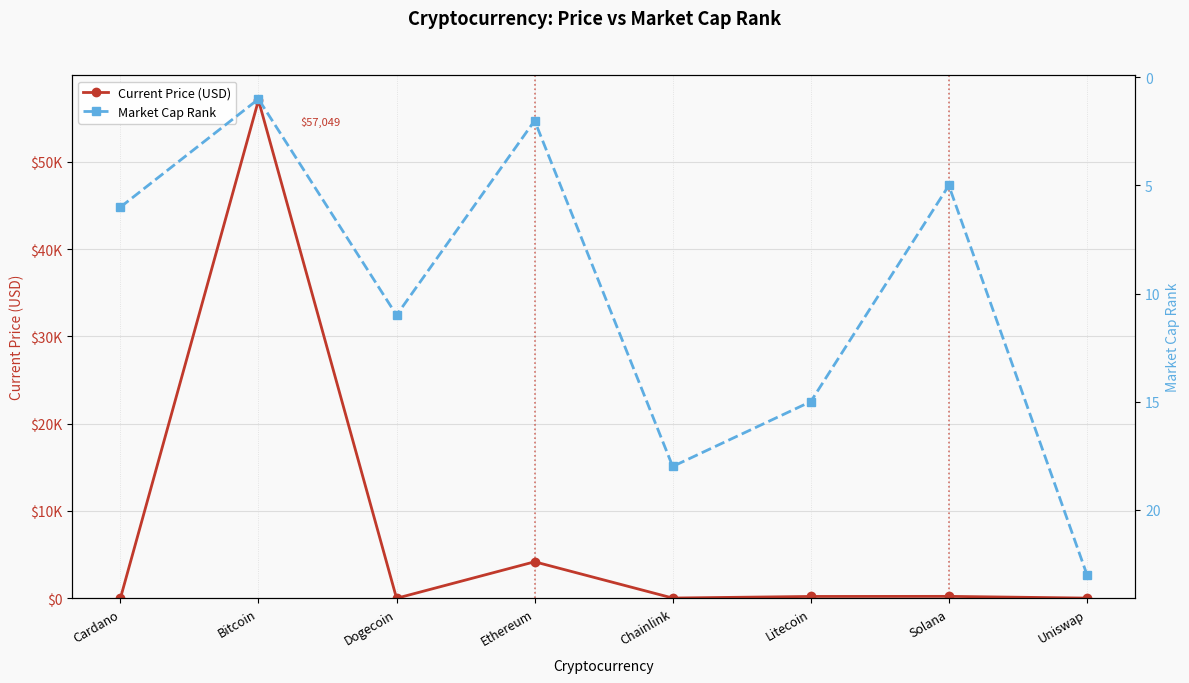

Where is the first local minimum for Current Price (USD)?

Dogecoin